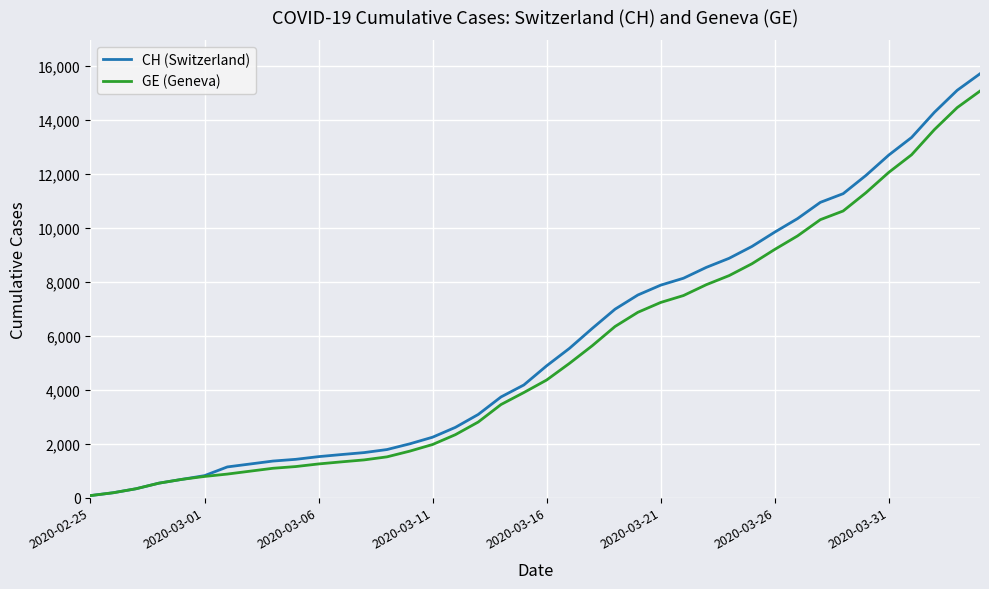

What is the maximum value shown in the chart?

15719